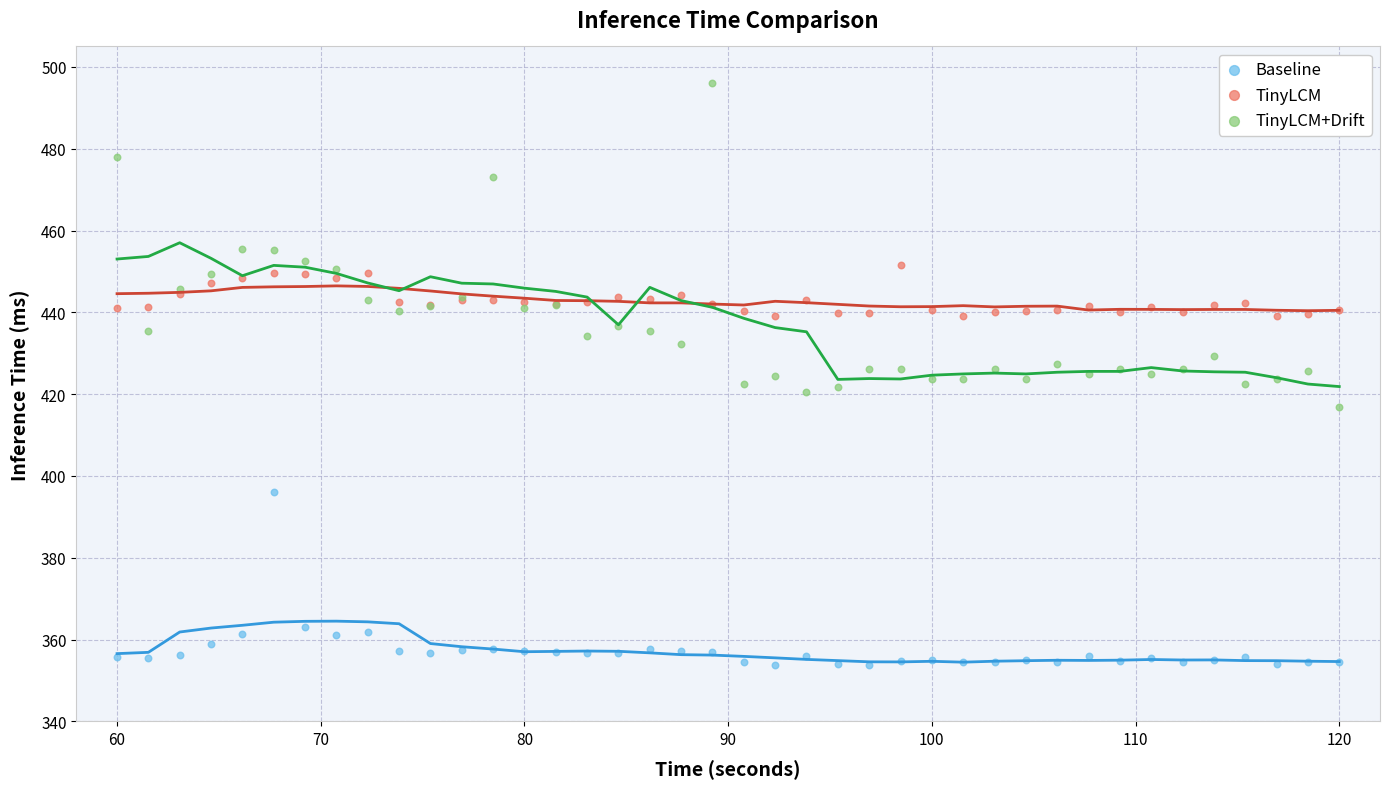

Which series has the widest spread of Y values?

TinyLCM+Drift